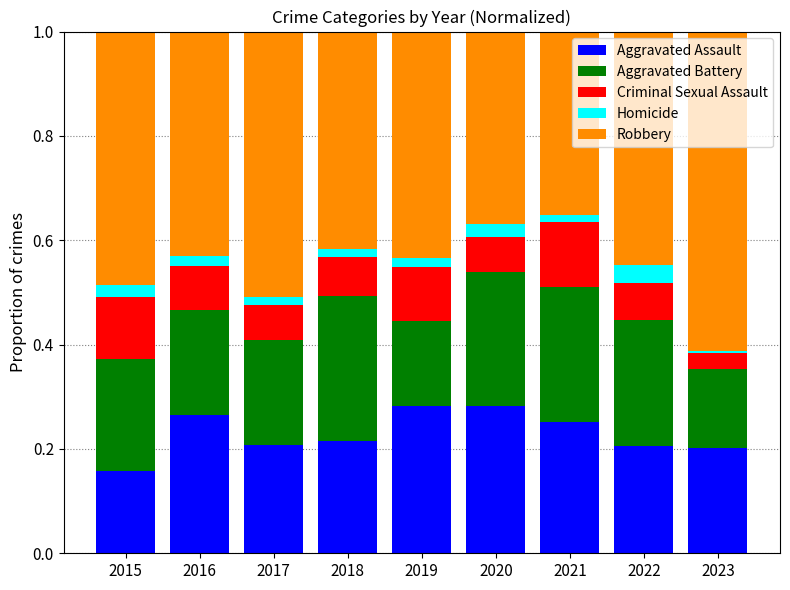

What is the total value across all series at 2020?

1.0